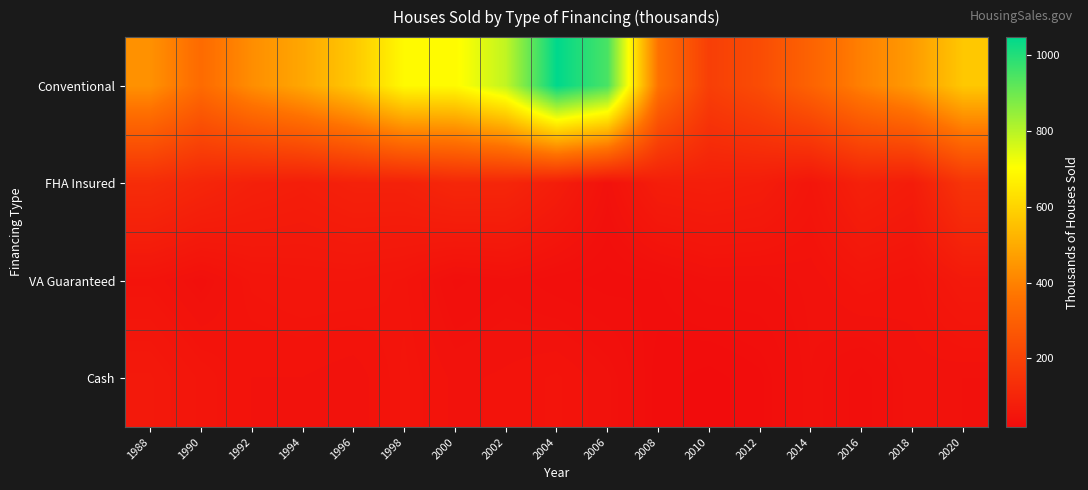

Reading left to right, what are all the values shown in this chart?

Conventional: 1988=437	1990=337	1992=428	1994=490	1996=570	1998=693	2000=695	2002=788	2004=1047	2006=948	2008=358	2010=189	2012=234	2014=311	2016=396	2018=461	2020=570
FHA Insured: 1988=127	1990=105	1992=86	1994=78	1996=89	1998=90	2000=108	2002=106	2004=77	2006=38	2008=77	2010=81	2012=75	2014=51	2016=88	2018=74	2020=153
VA Guaranteed: 1988=44	1990=33	1992=48	1994=51	1996=51	1998=46	2000=30	2002=34	2004=28	2006=25	2008=27	2010=35	2012=35	2014=38	2016=48	2018=43	2020=63
Cash: 1988=62	1990=50	1992=41	1994=41	1996=38	1998=48	2000=40	2002=42	2004=46	2006=38	2008=23	2010=19	2012=24	2014=37	2016=29	2018=39	2020=37